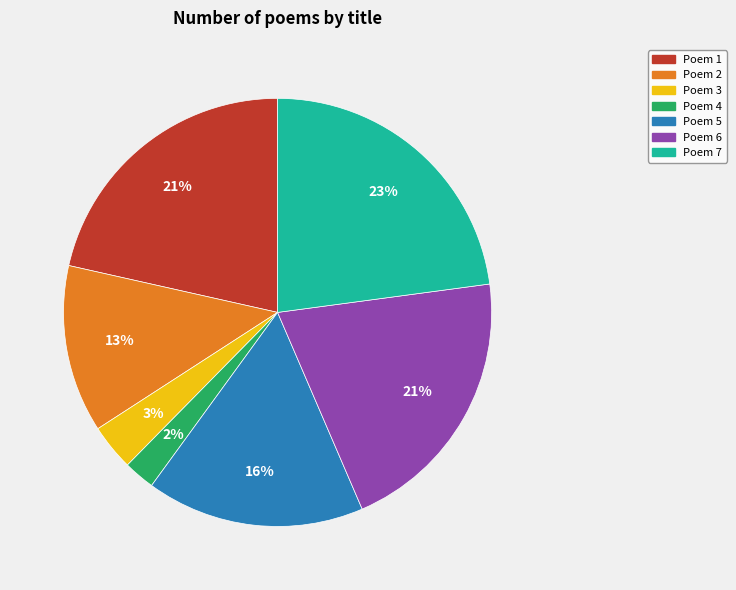

To the nearest percent, what is the difference between the largest and smallest slice percentages?

21%